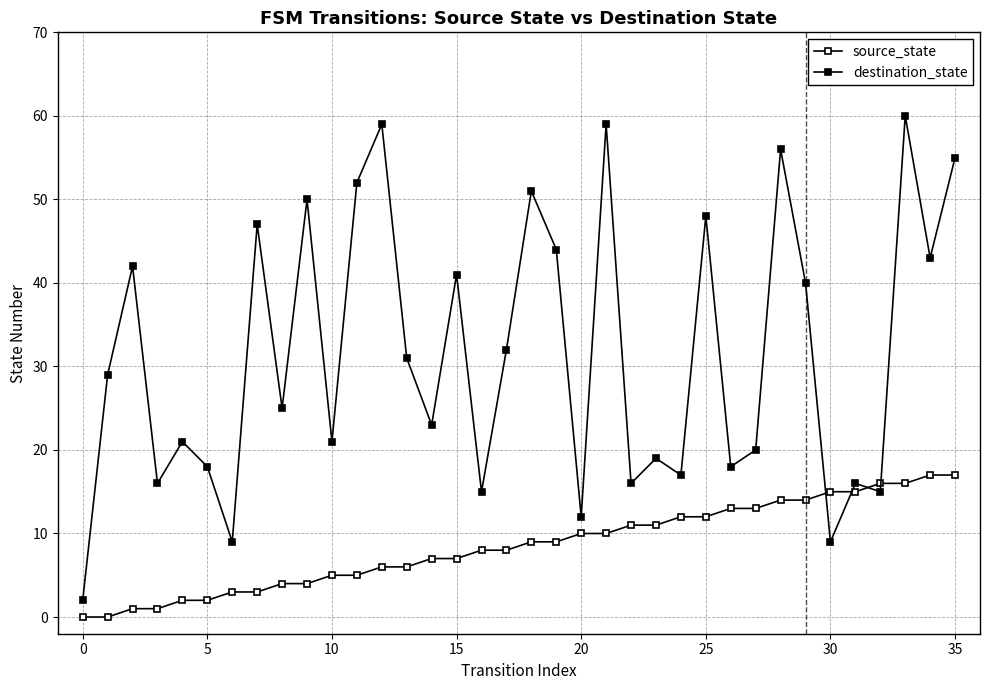

List the series in order of their overall mean, lowest first.

source_state, destination_state